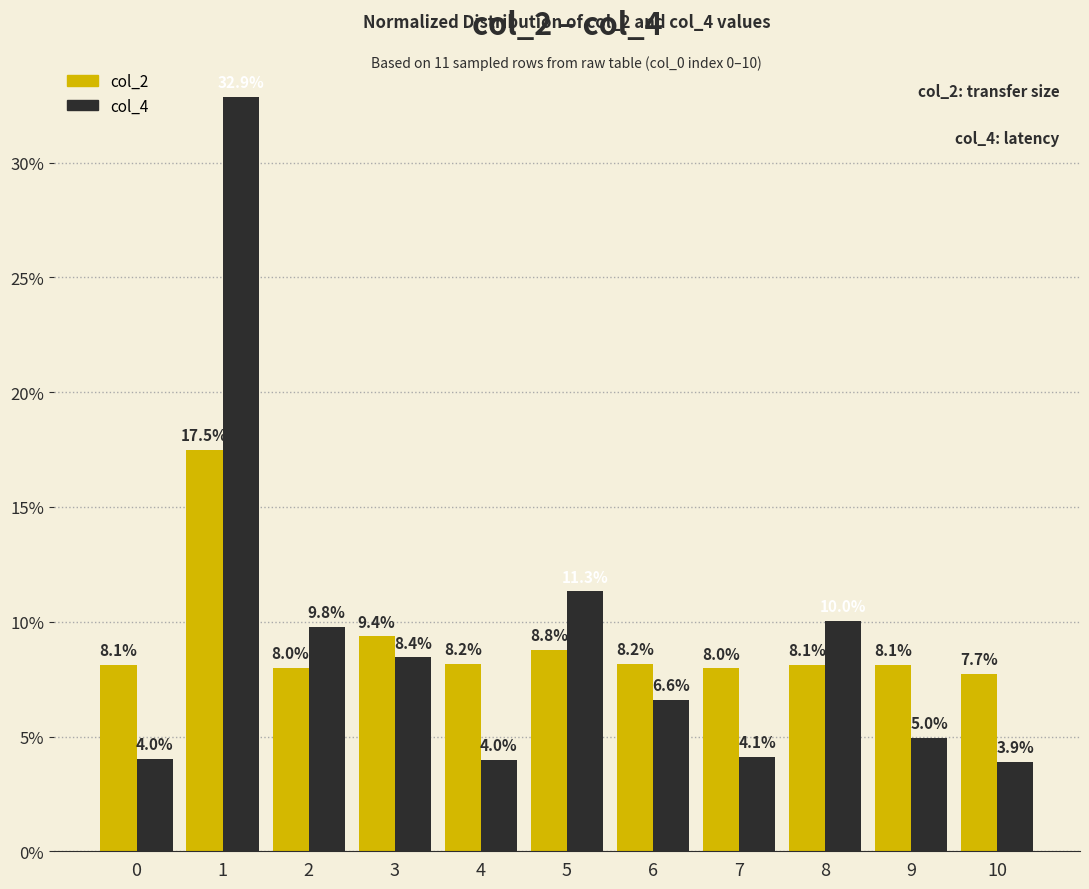

At how many categories does at least one series exceed 4?

11